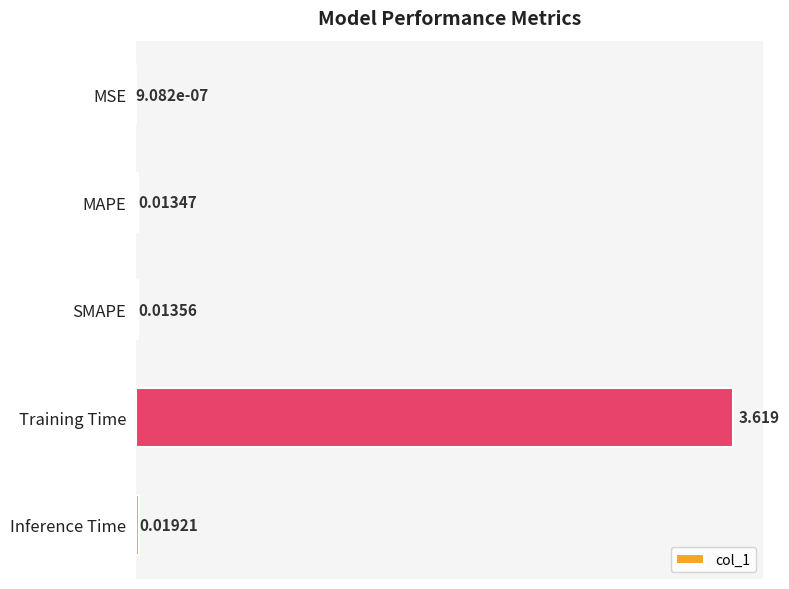

Between MSE and Training Time, which is larger?

Training Time